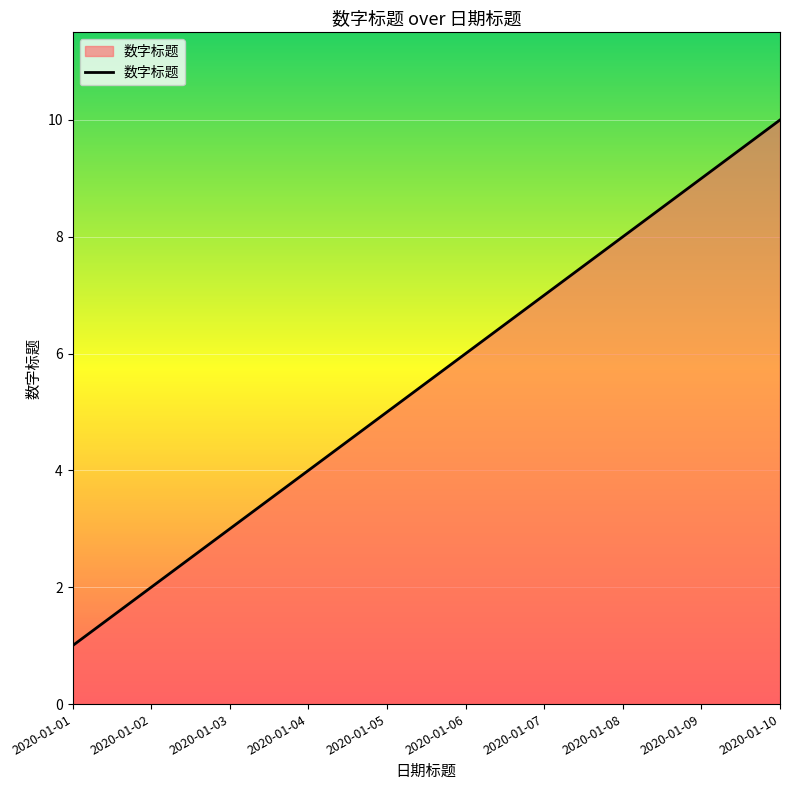

How many values are between 3 and 8?

6